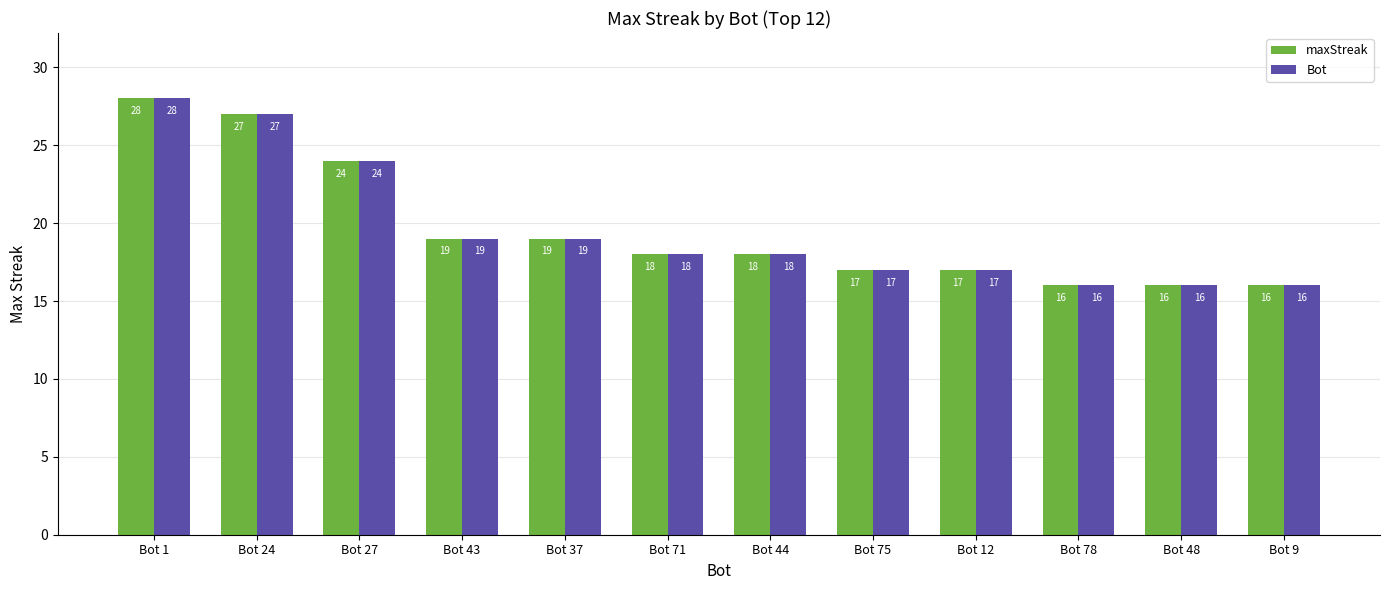

How many bars are there in total?

24